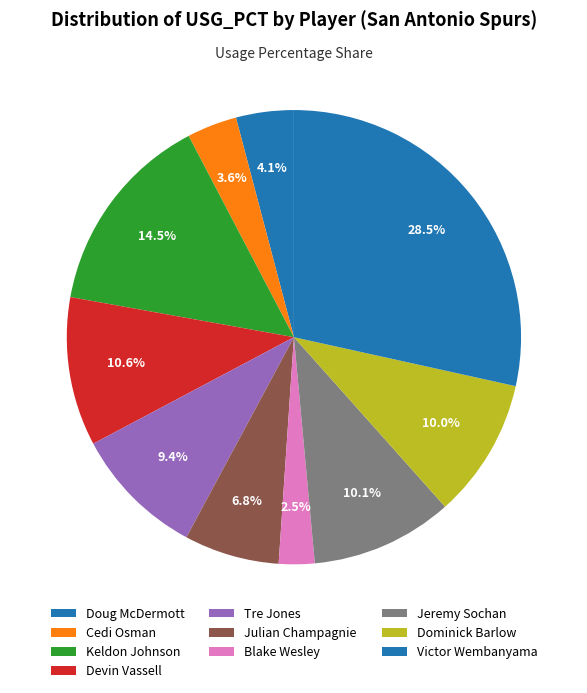

How many slices are in this pie chart?

10